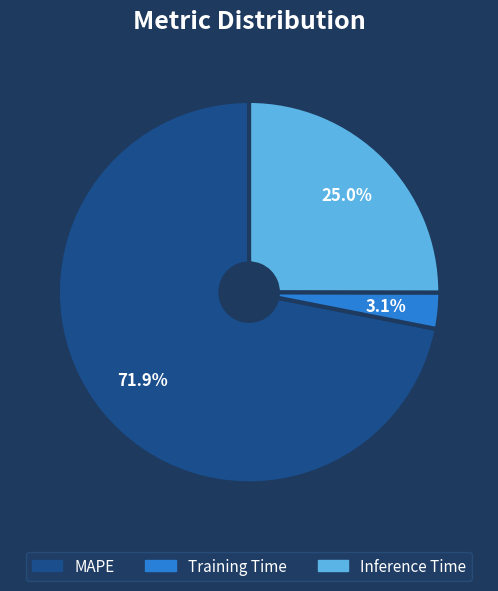

How much of the chart is everything except MAPE?

28.1%